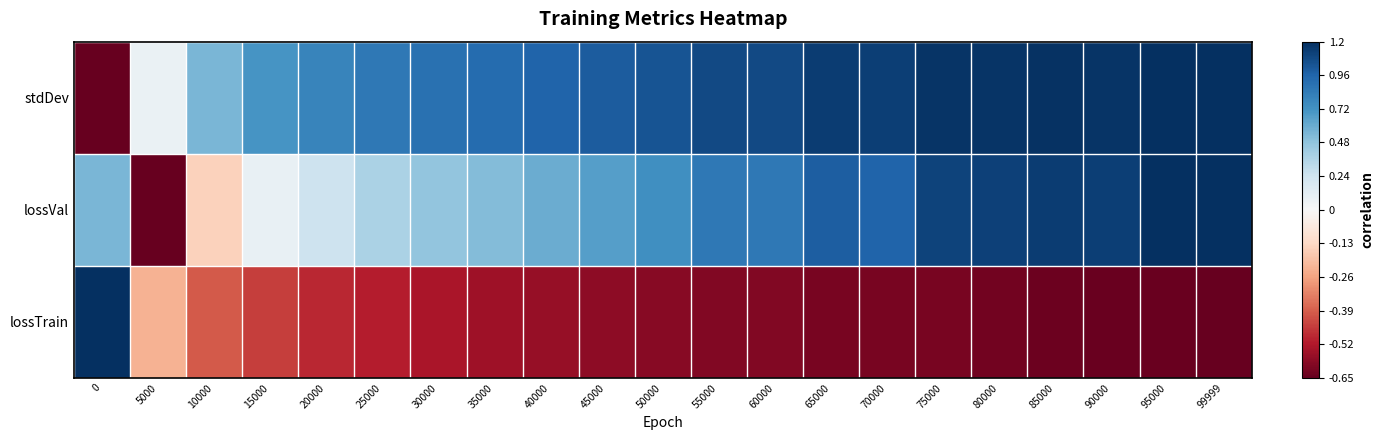

Between 35000 and 99999, which series saw the biggest shift?

lossVal